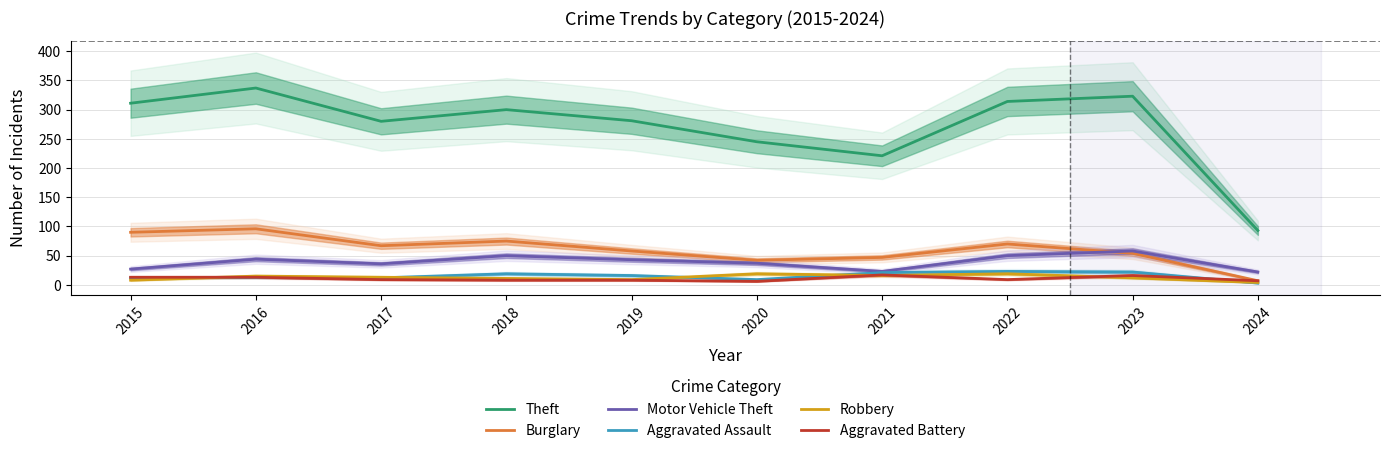

Does the chart have visible grid lines?

Yes